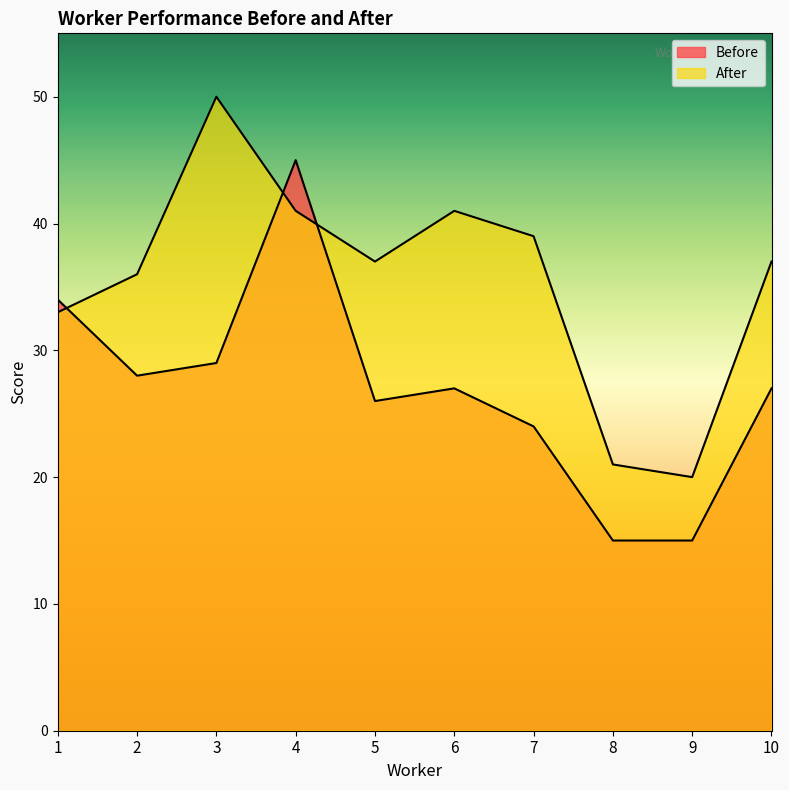

Is it true that Before equals 24 at 7?

True